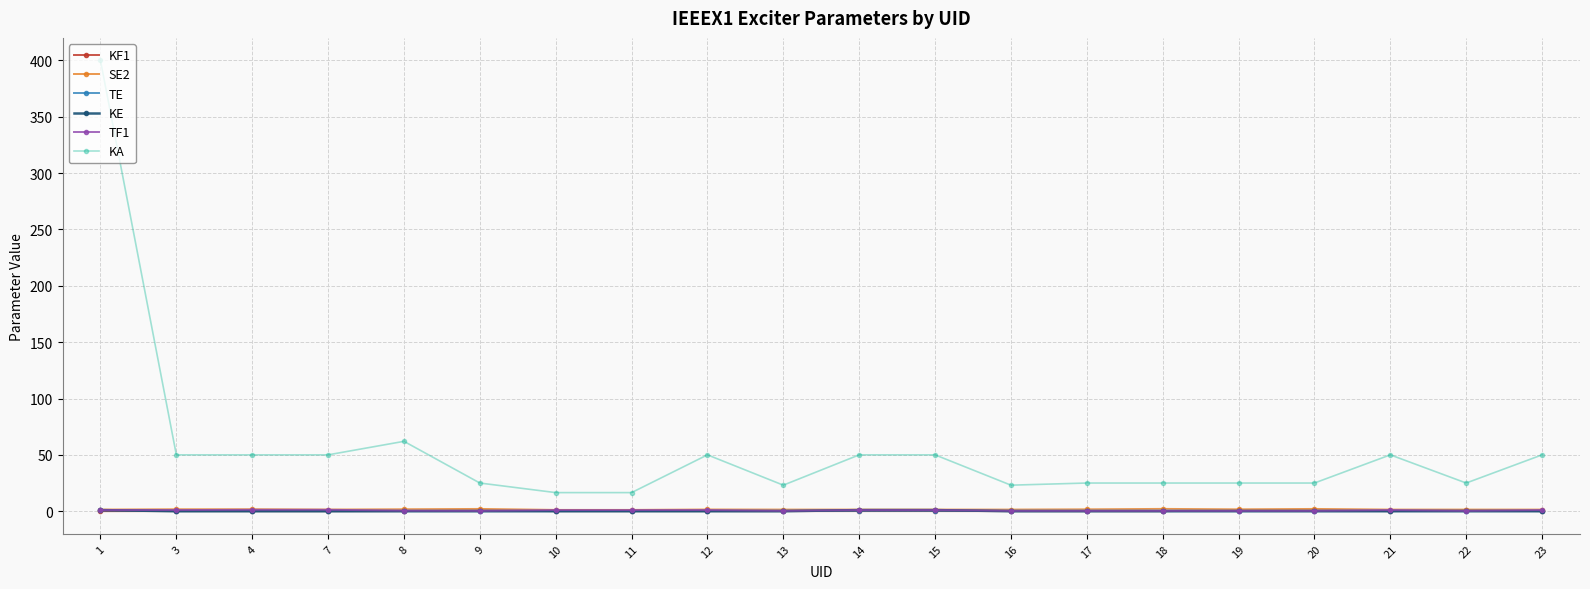

The value of KA at 1 is 400.0. True or false?

True